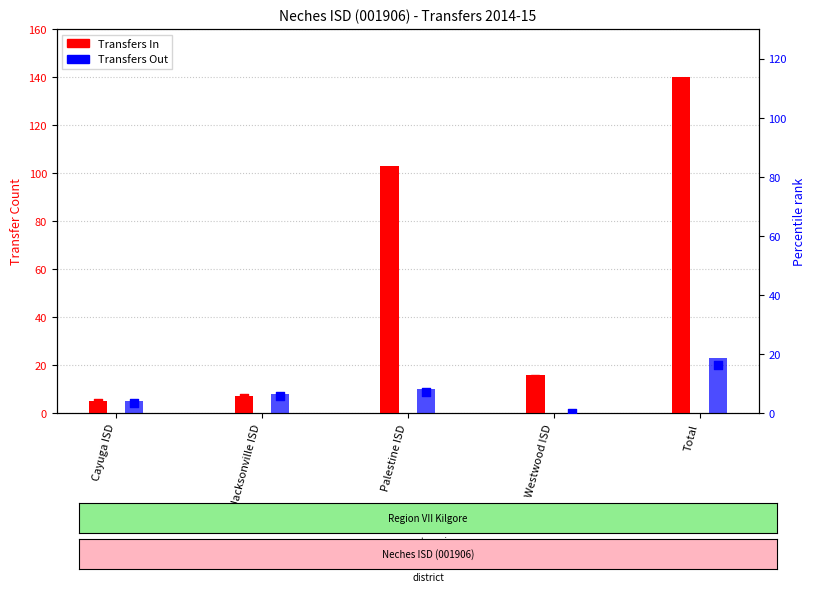

Which series contains the highest Y value?

Transfers In